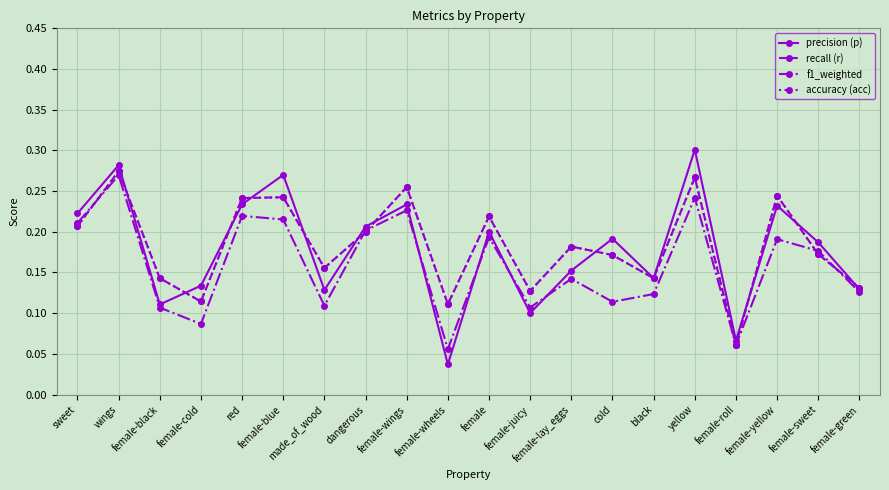

Is this an area chart (filled region under the line)?

No